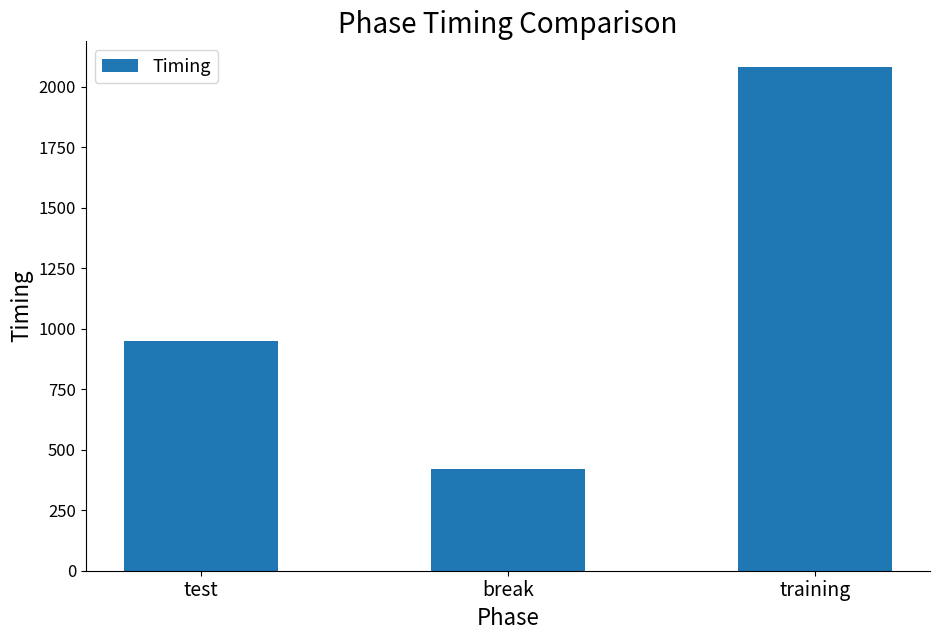

How many bars are there in total?

3